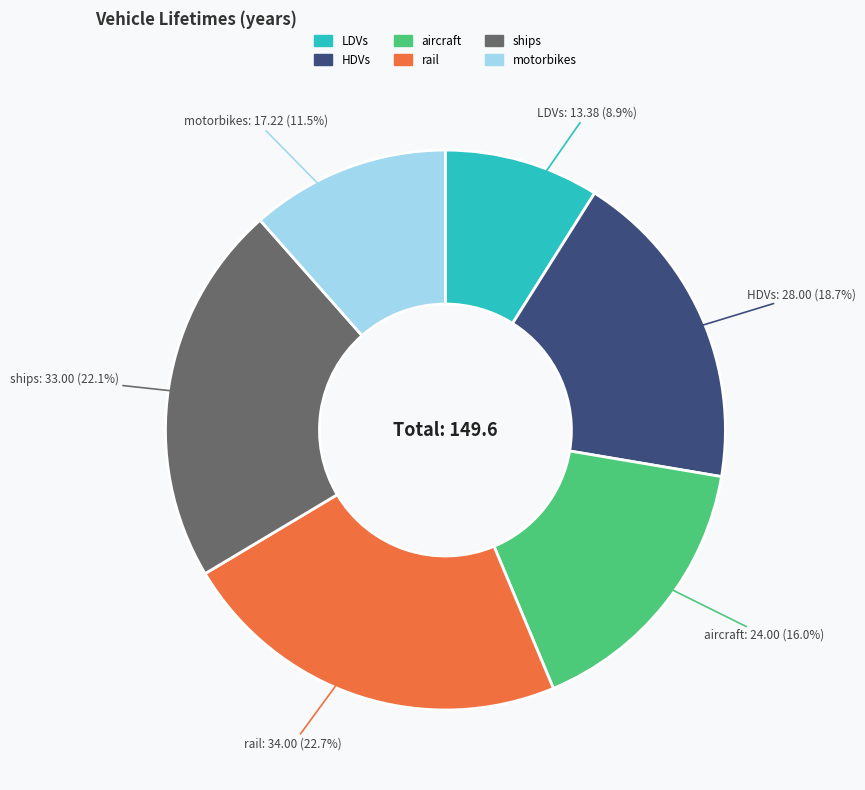

To the nearest percent, what is the average slice percentage?

17%